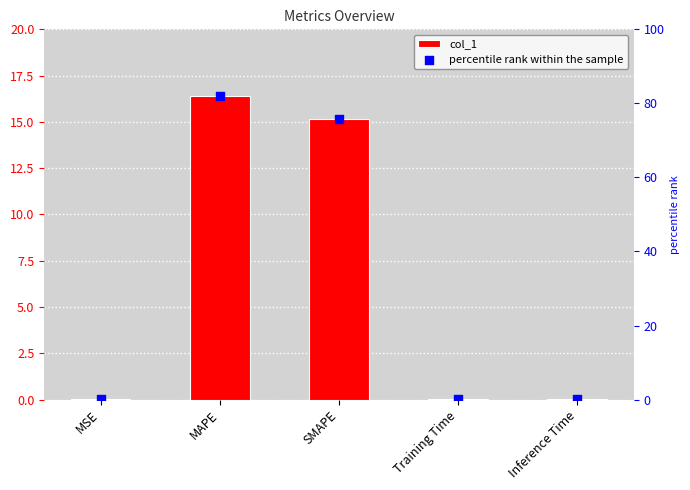

At which category is the sum across all series the highest?

MAPE